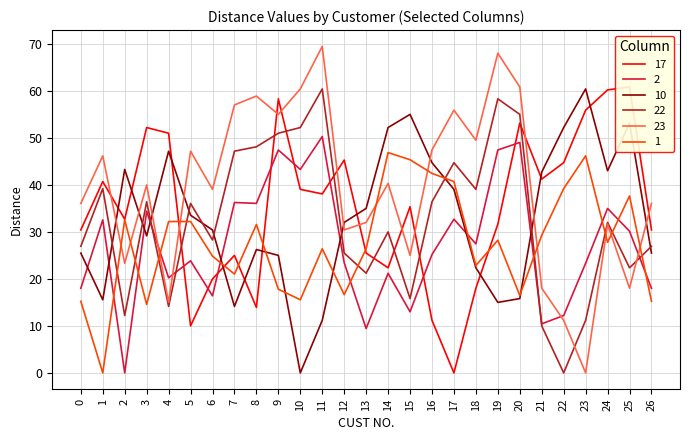

Is the value of 23 at 8 greater than the value of 1 at 7?

Yes